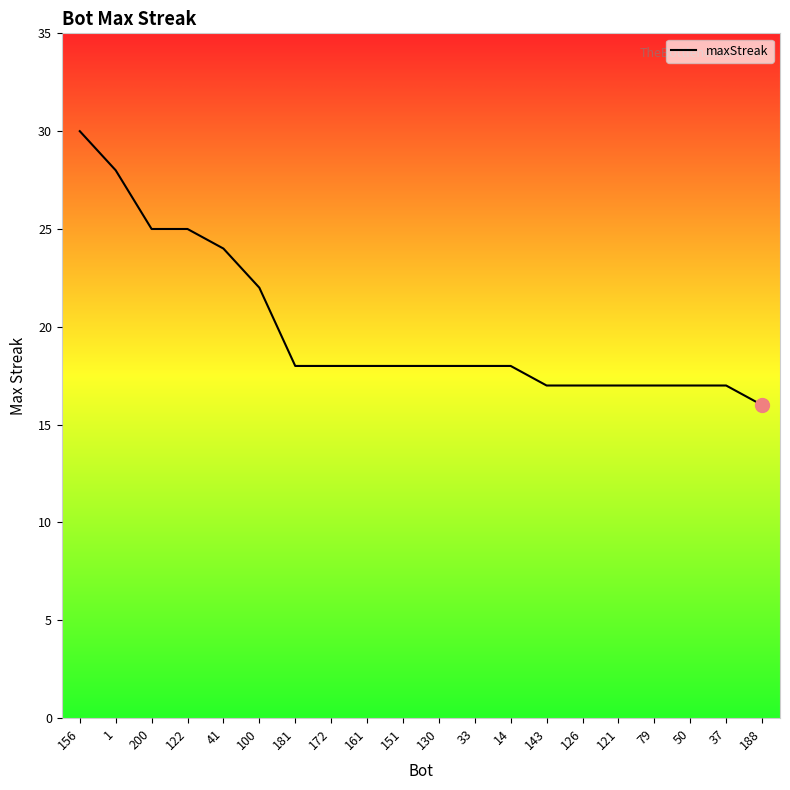

What is the difference between the maximum and minimum values?

14